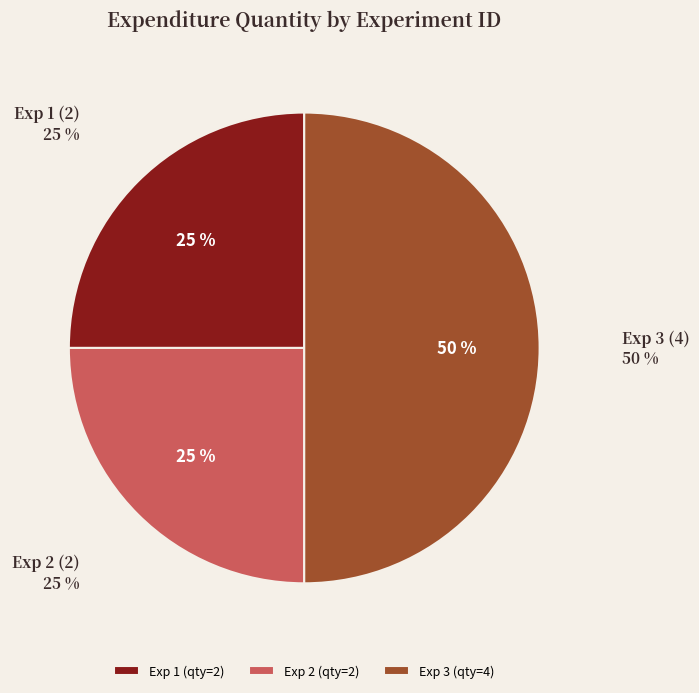

How many slices are in this pie chart?

3